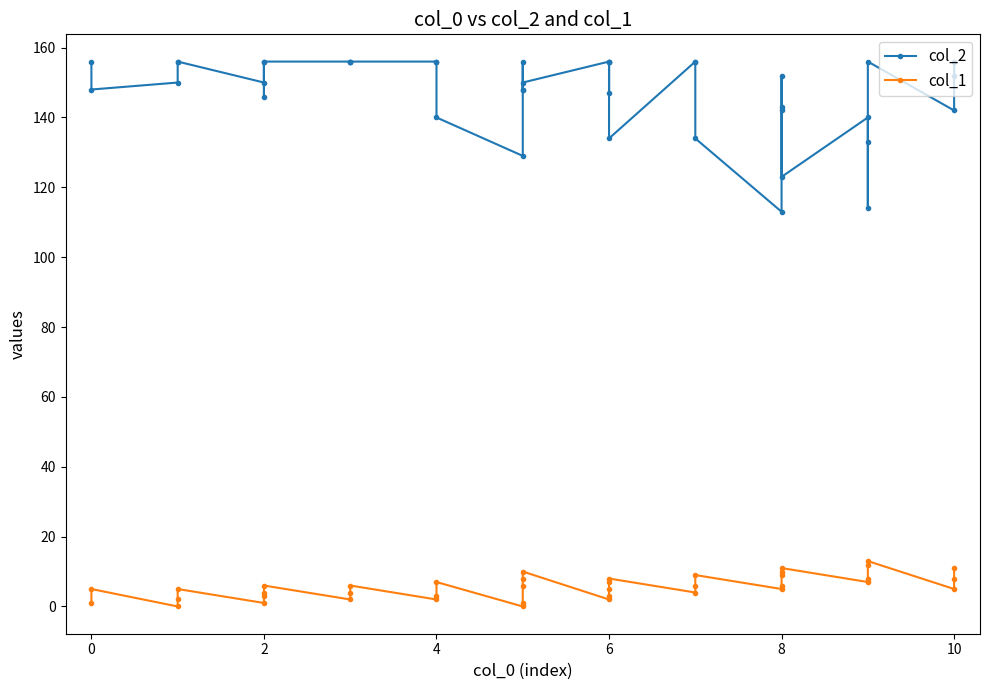

How many data points in col_1 are above 6?

15